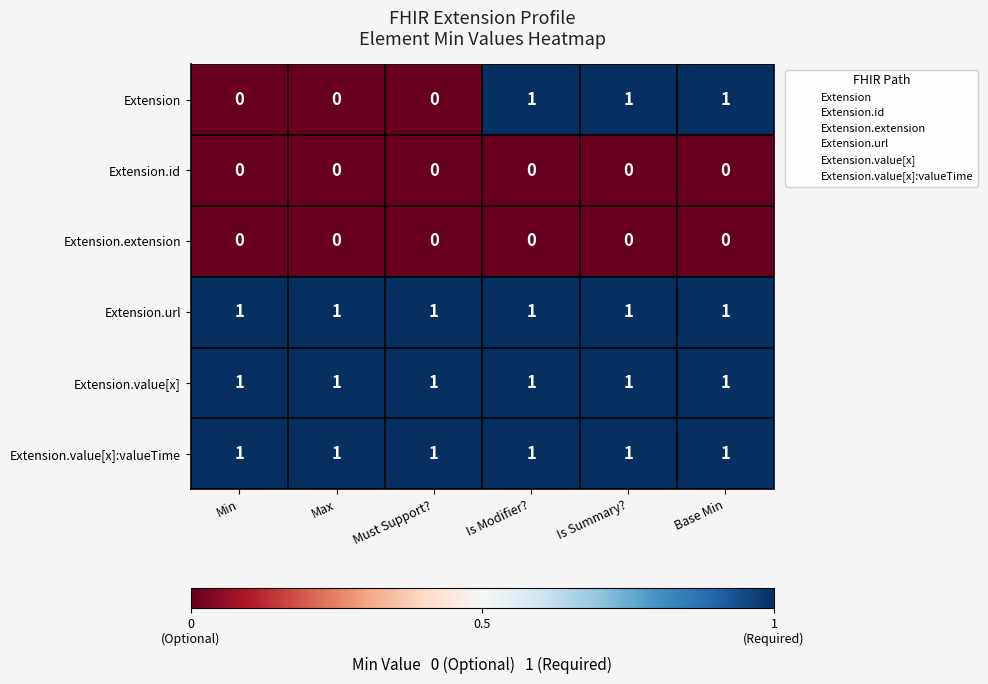

The Extension.value[x] series shows 2 at Must Support?. True or false?

False